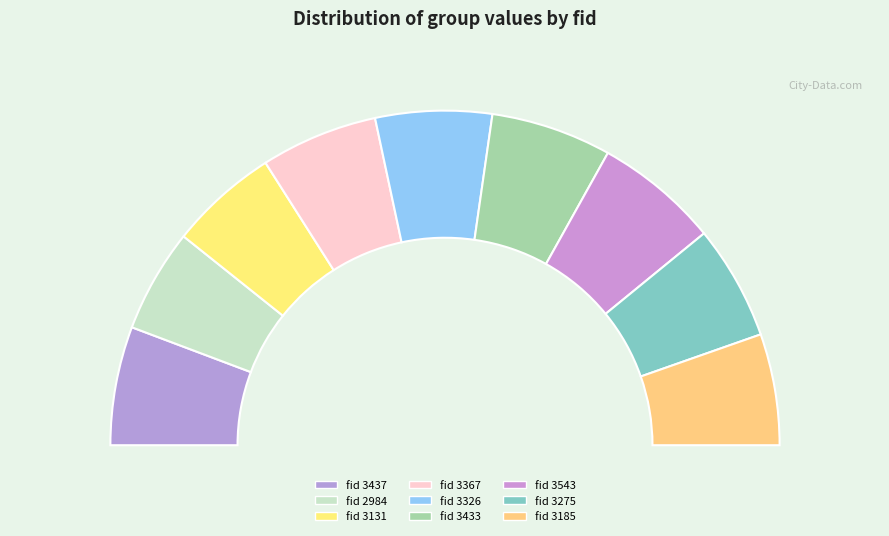

True or false: 2984 accounts for 24% of the total.

False